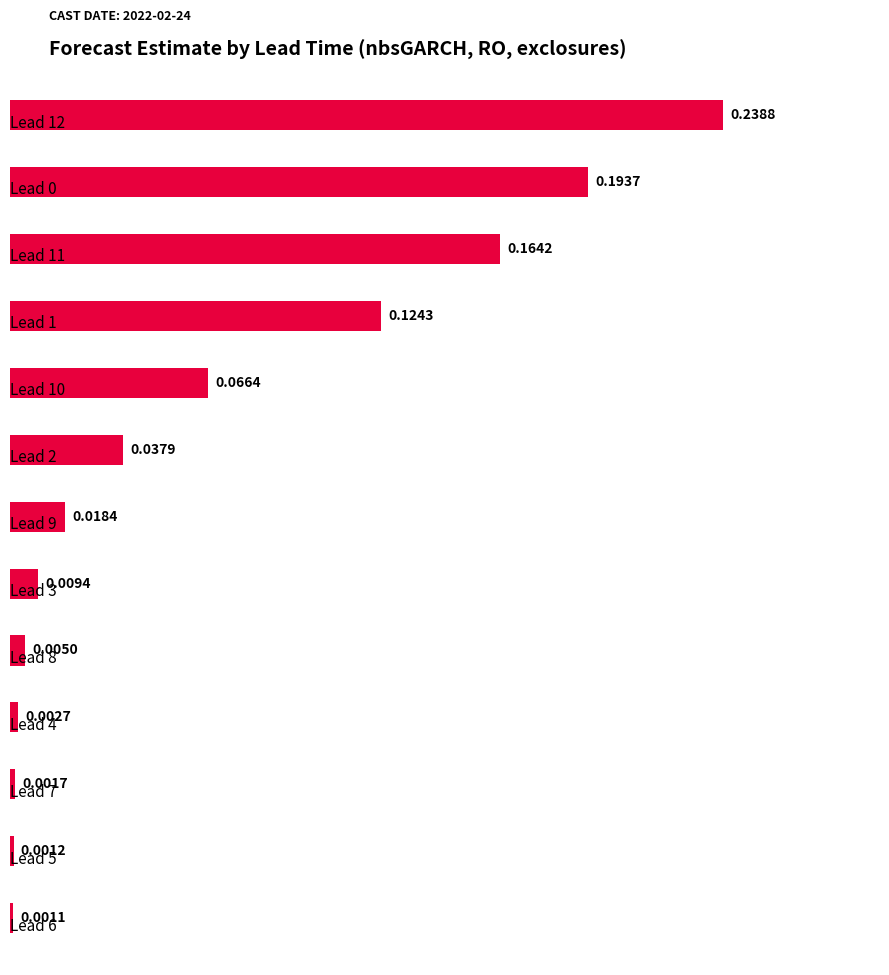

How many bars are there in total?

13